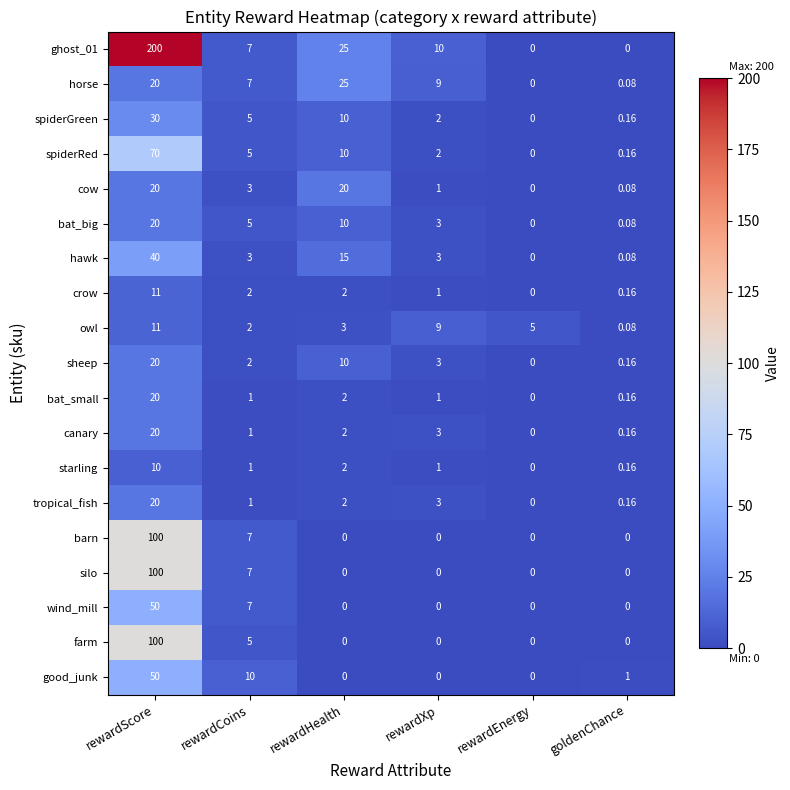

Which series has the largest range (max minus min)?

ghost_01